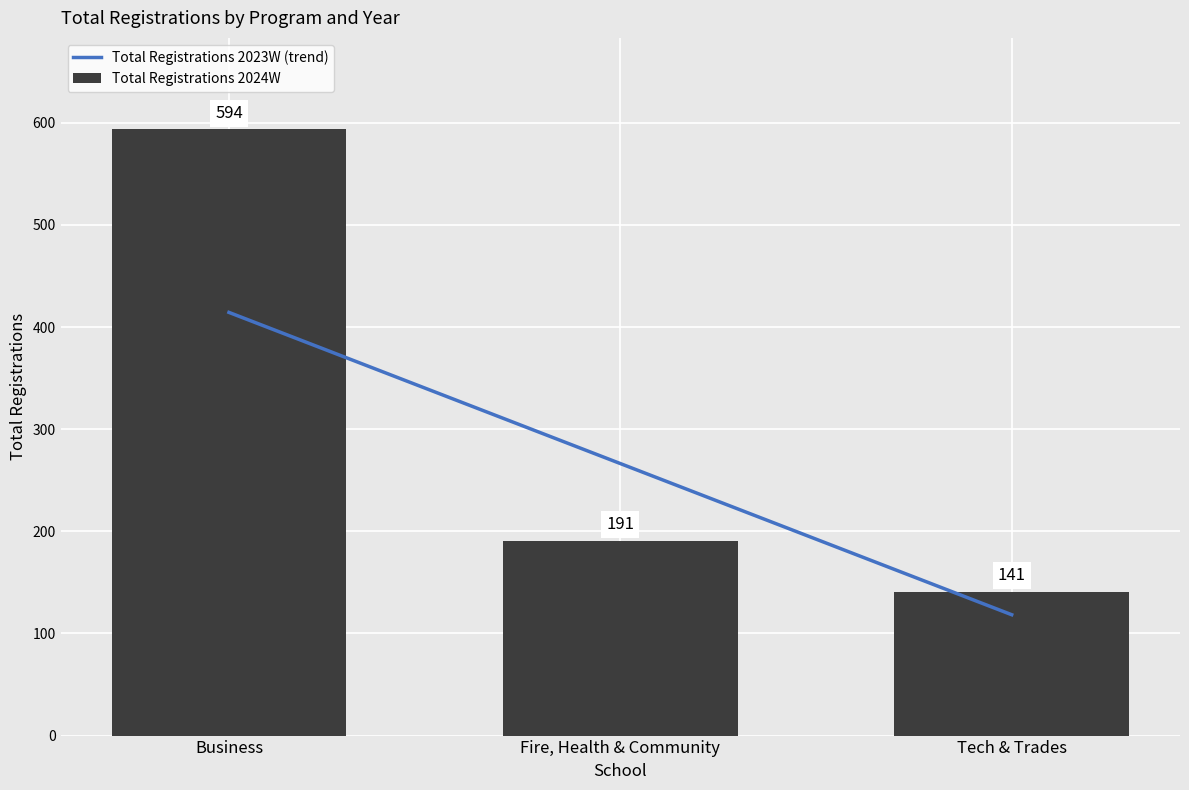

The Total Registrations 2024W series shows 59 at Tech & Trades. True or false?

False